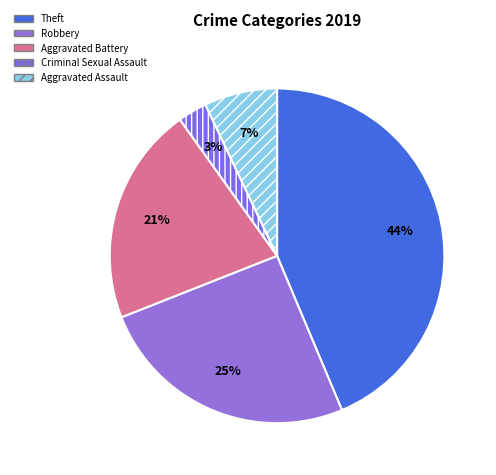

How many slices are in this pie chart?

5